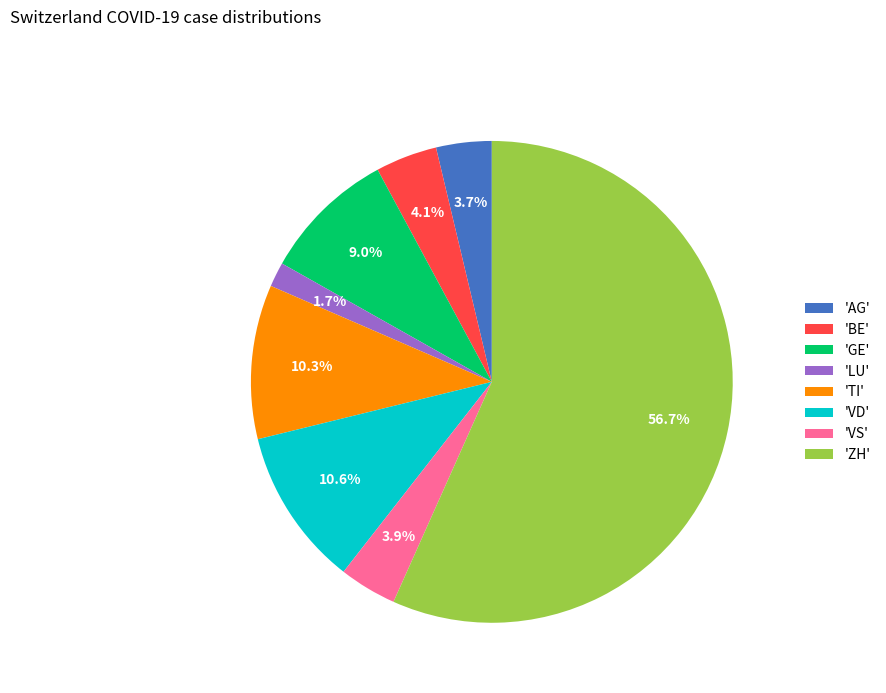

What portion of the pie excludes 'LU'?

98.3%